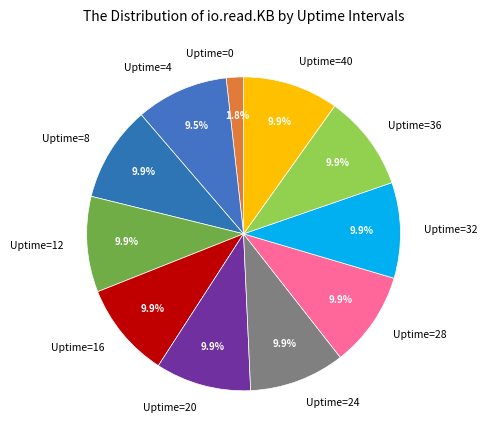

Is it true that Uptime=24 is 20% of the pie?

False